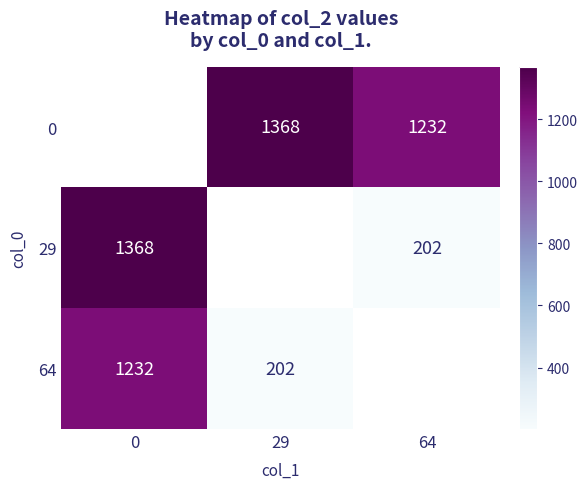

True or false: 64 has a value of 202 at 29.

True